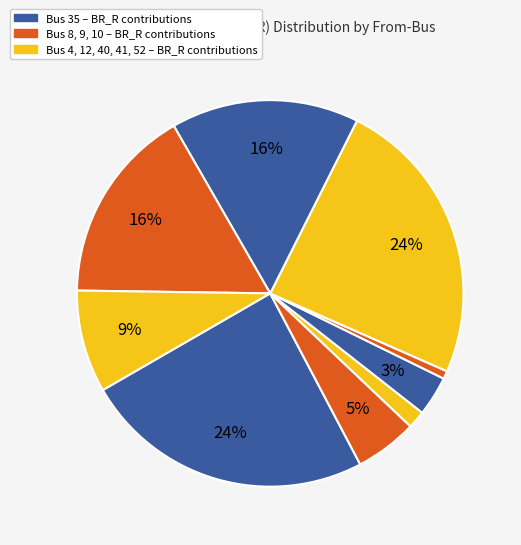

Is there any slice that represents more than half of the pie?

No